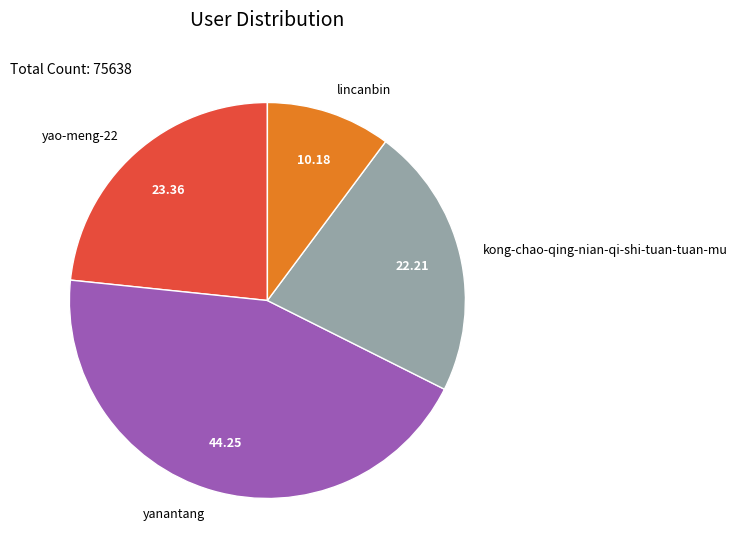

Approximately how many times larger is the value at yanantang compared to yao-meng-22?

1.9